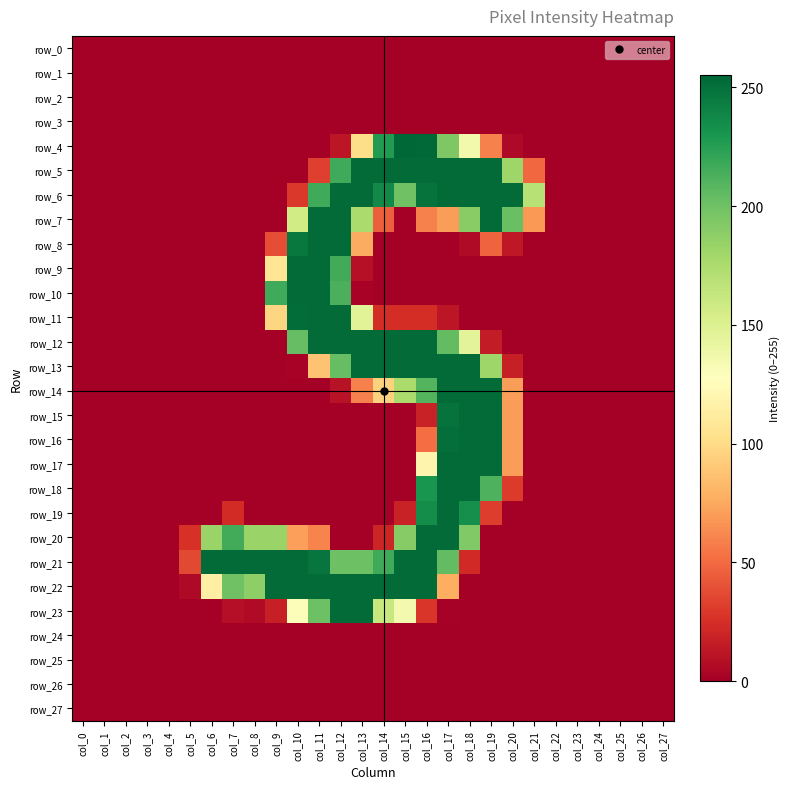

Which series has the widest spread of values?

row_4